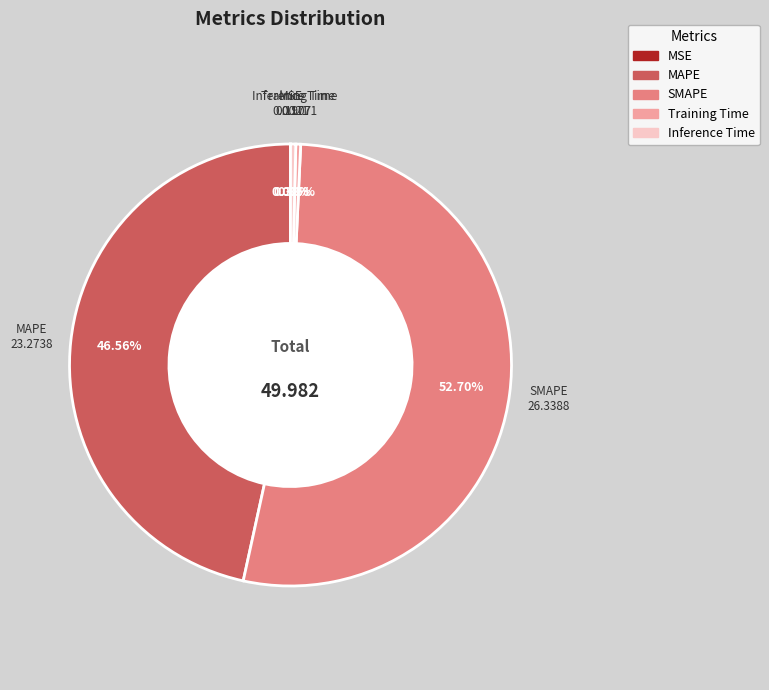

Does Training Time represent more than half of the total?

No